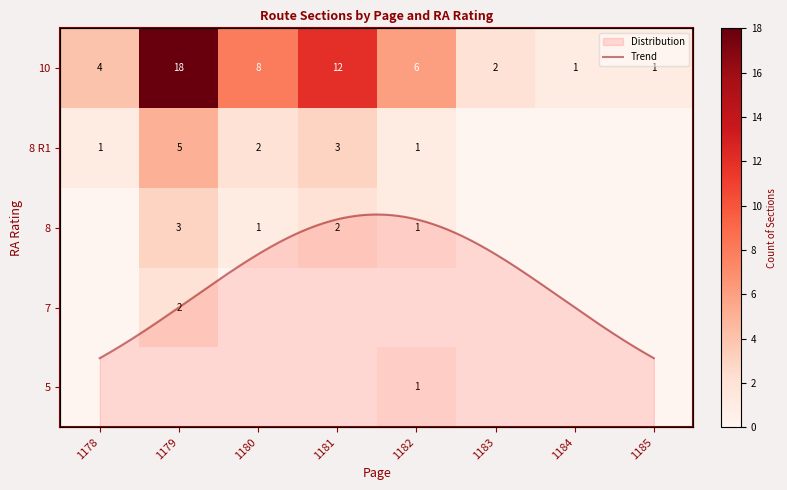

How many 8 R1 values are between 0 and 3?

7